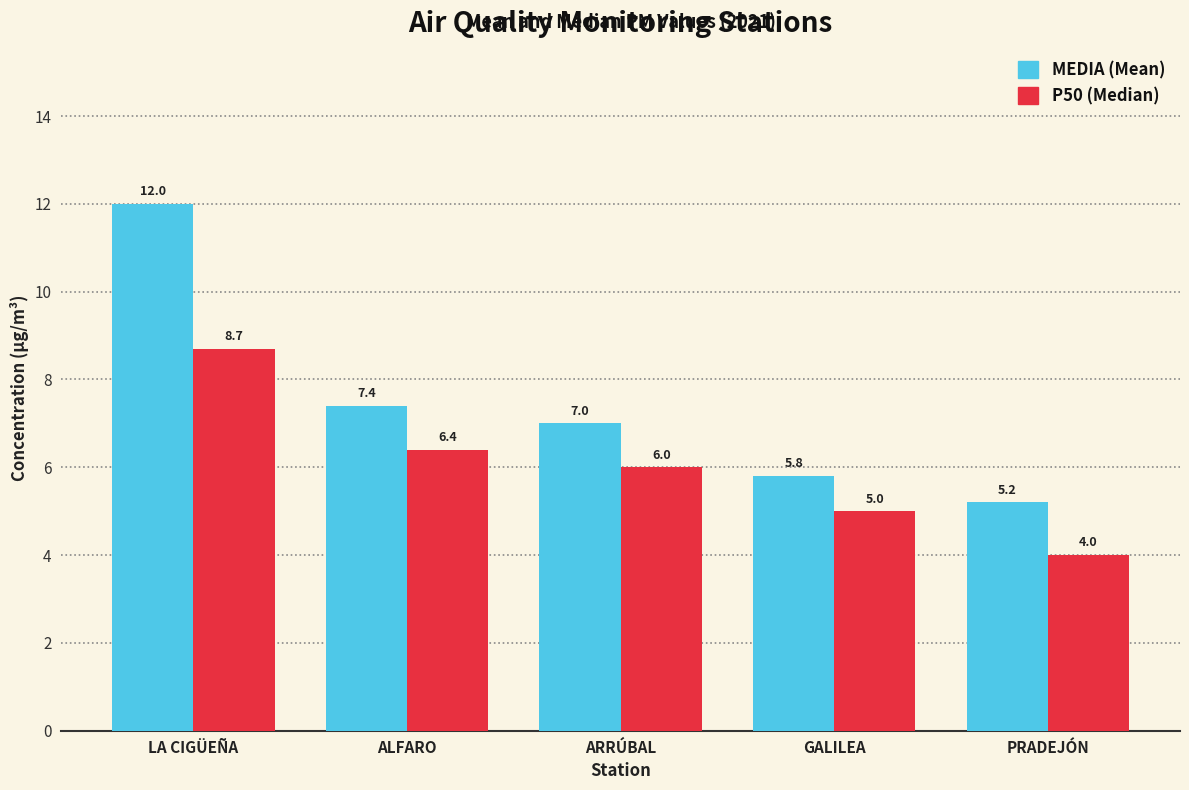

At which category does the chart reach its peak across all series?

LA CIGÜEÑA